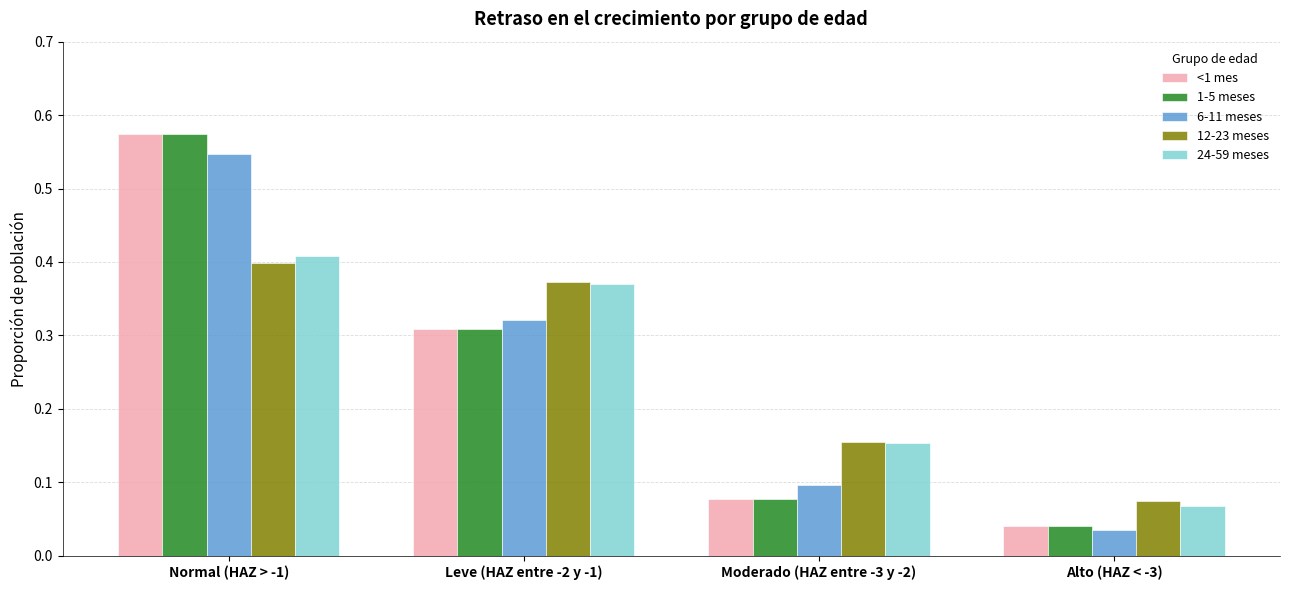

The <1 mes series shows 0.1 at Alto (HAZ < -3). True or false?

False